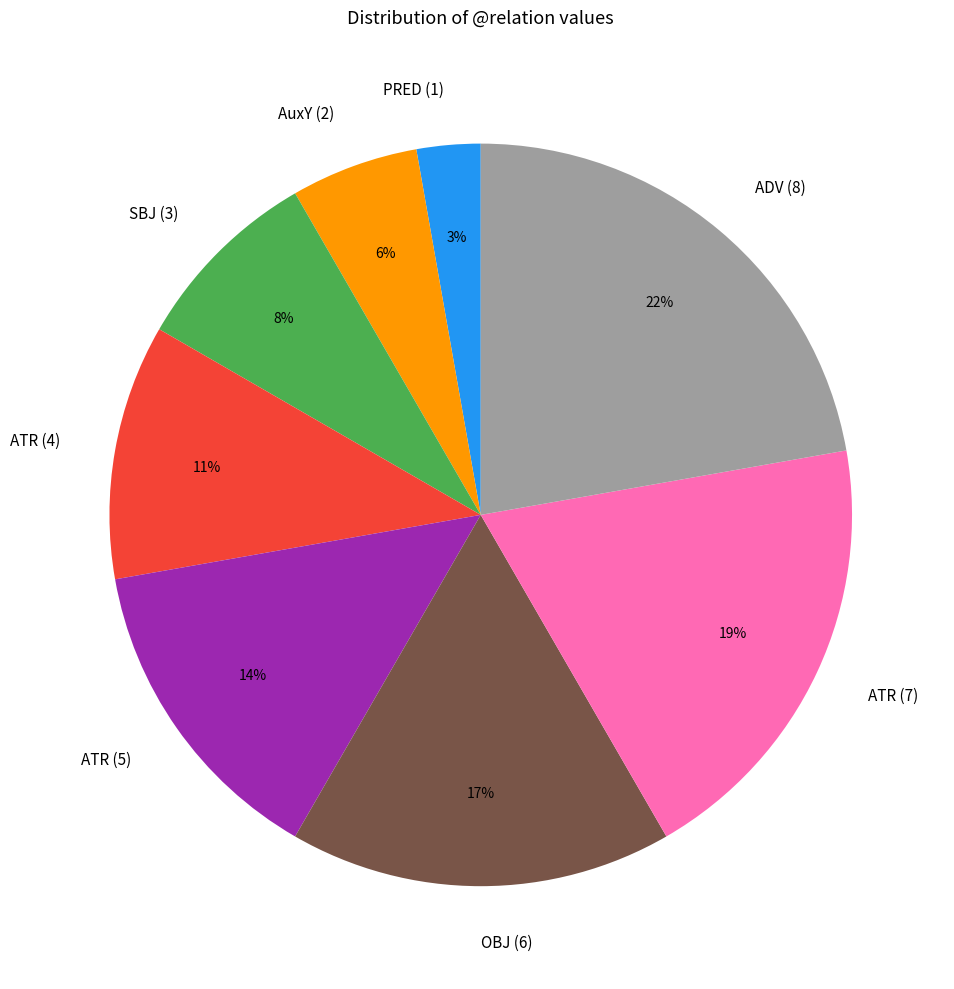

To the nearest percent, what percentage of the pie is AuxY (2)?

6%